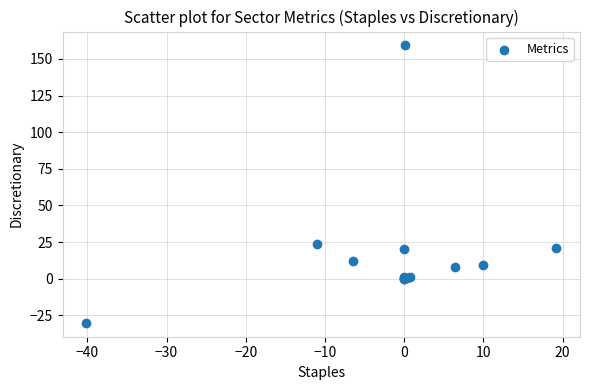

What Y value in the scatter plot is closest to 64?

23.7